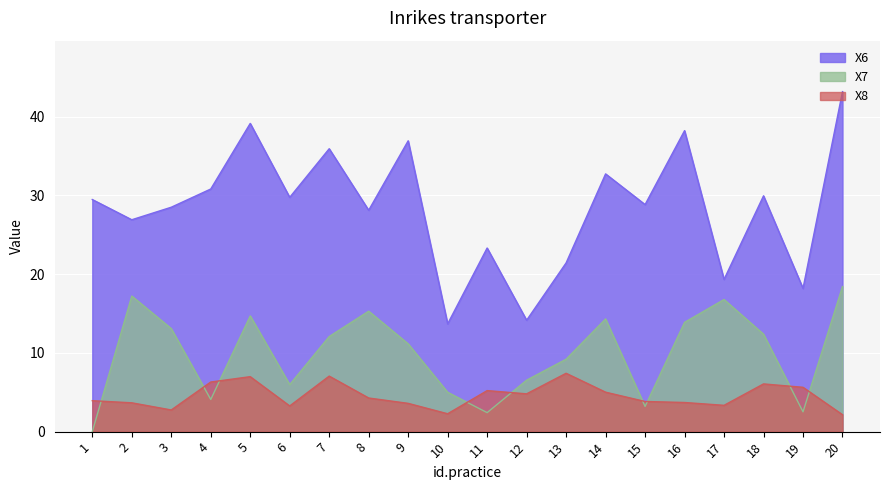

What is the minimum value for X6?

13.7